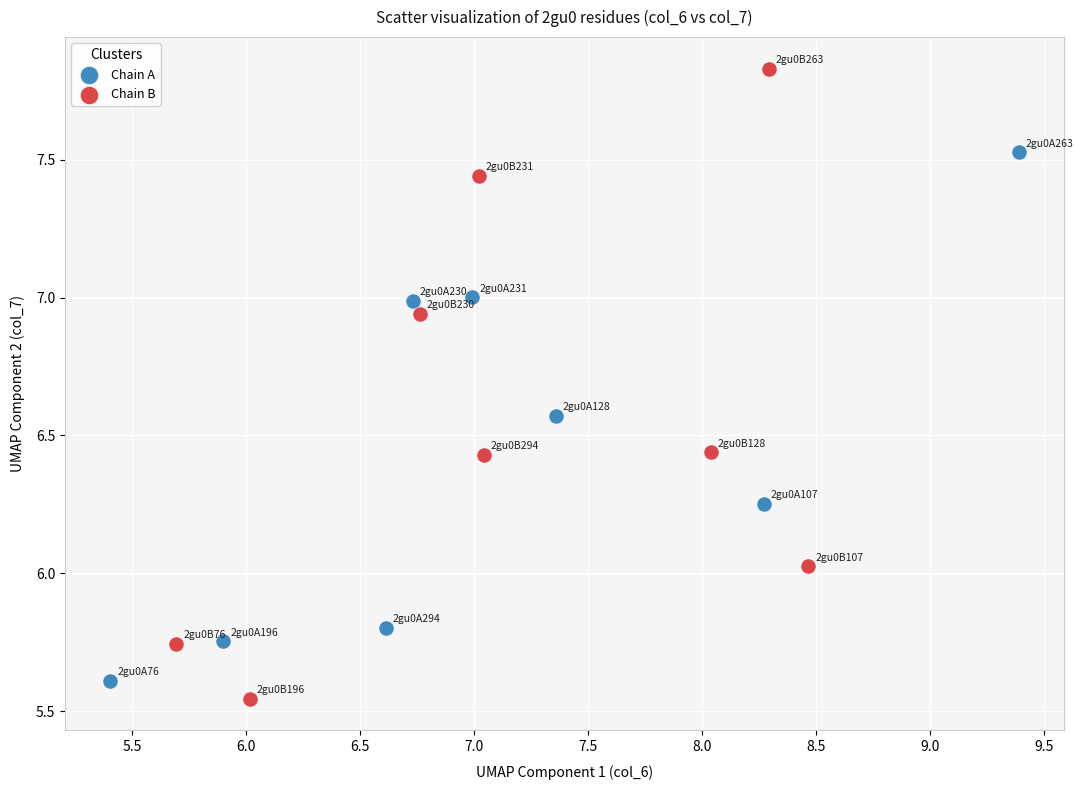

Which series has the widest spread of Y values?

Chain B